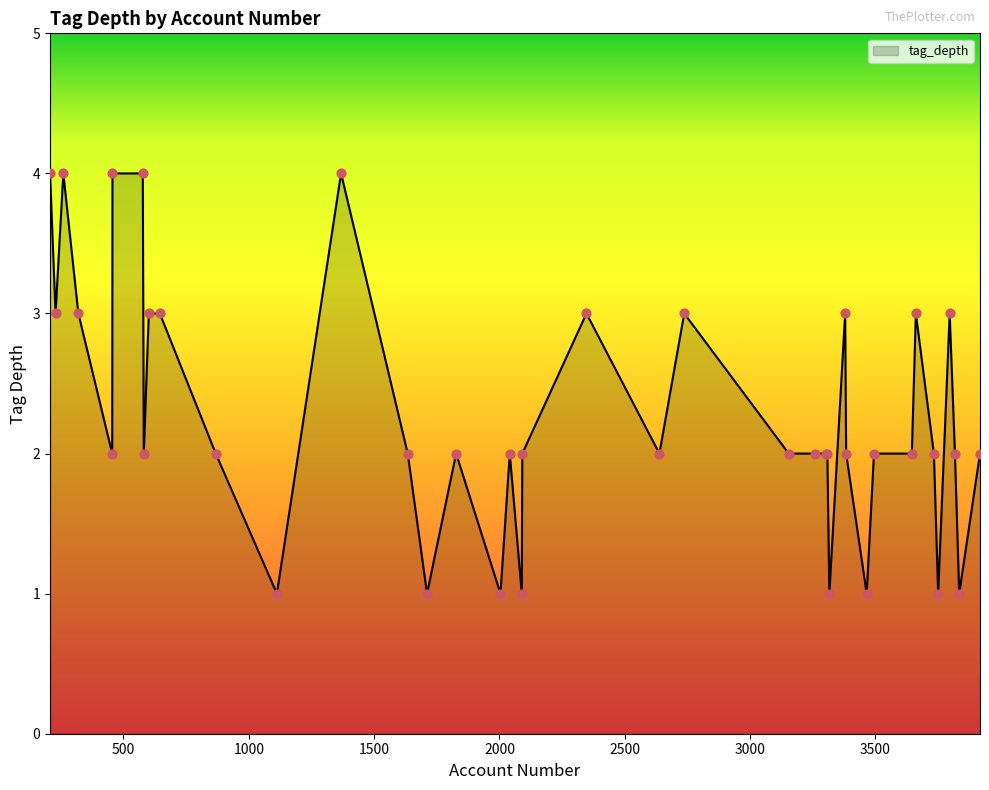

What is the maximum value shown in the chart?

4